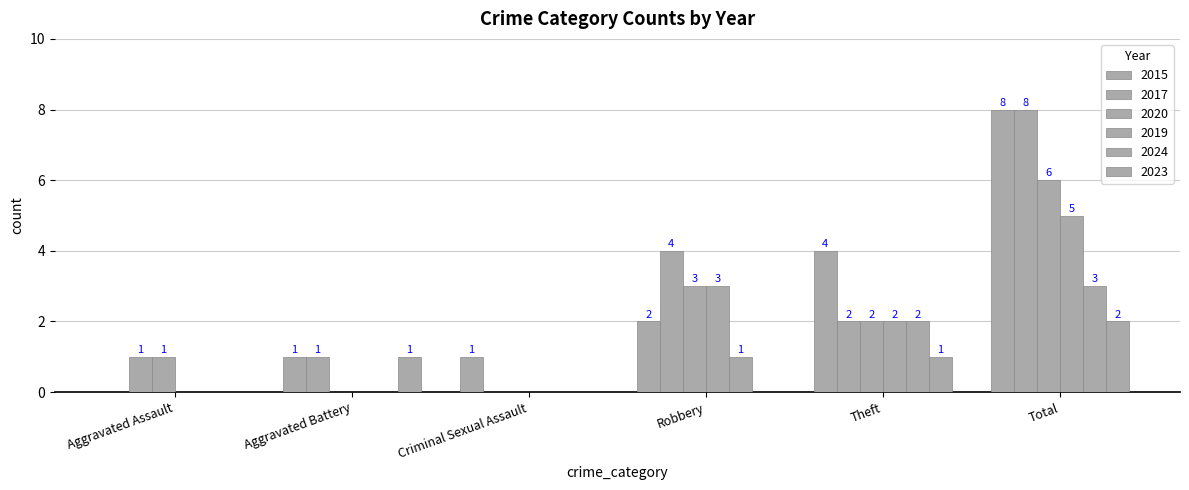

How many positive values does the 2024 series have?

3